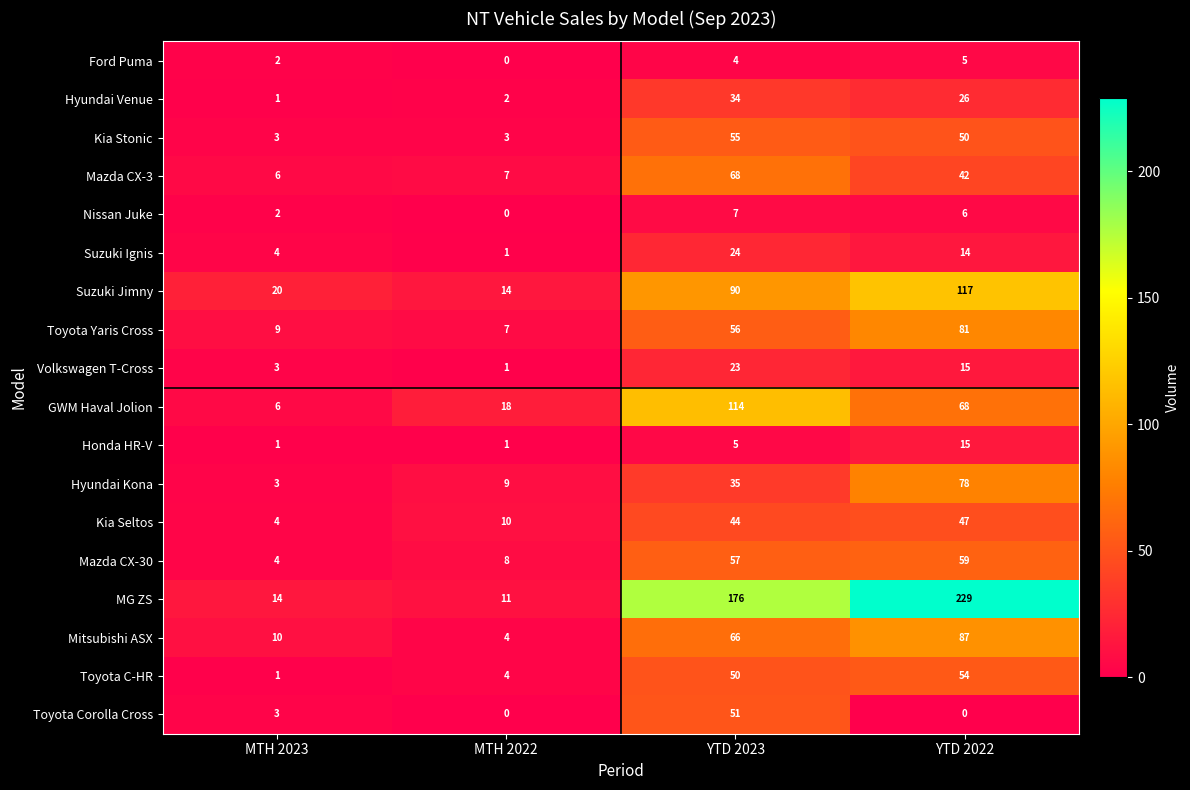

List the series in order of their peak value, lowest first.

Ford Puma, Nissan Juke, Honda HR-V, Volkswagen T-Cross, Suzuki Ignis, Hyundai Venue, Kia Seltos, Toyota Corolla Cross, Toyota C-HR, Kia Stonic, Mazda CX-30, Mazda CX-3, Hyundai Kona, Toyota Yaris Cross, Mitsubishi ASX, GWM Haval Jolion, Suzuki Jimny, MG ZS